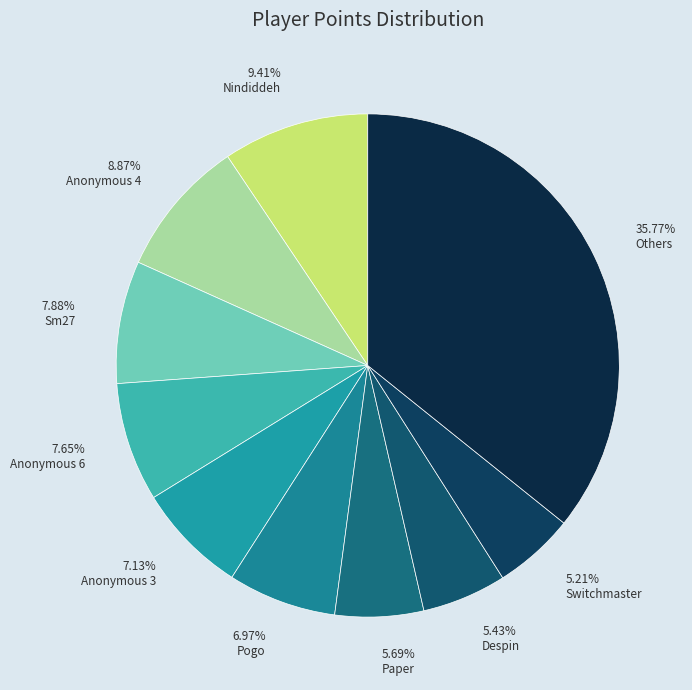

To the nearest percent, what is the difference between the largest and smallest slice percentages?

31%